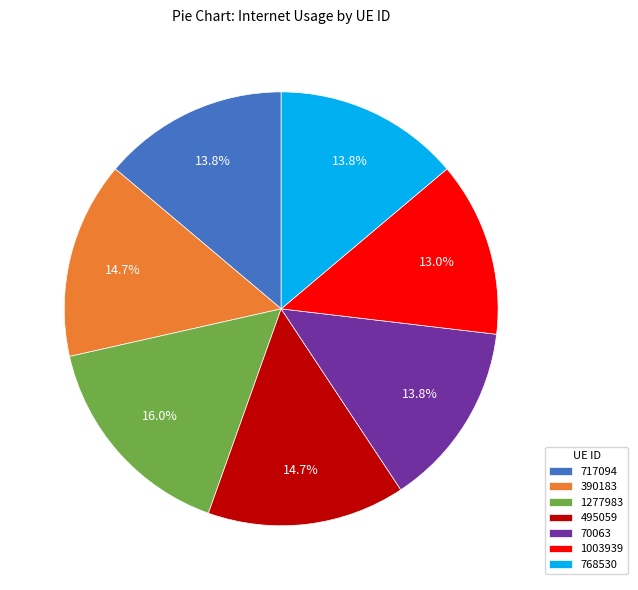

To the nearest percent, what percentage of the pie is 717094?

14%